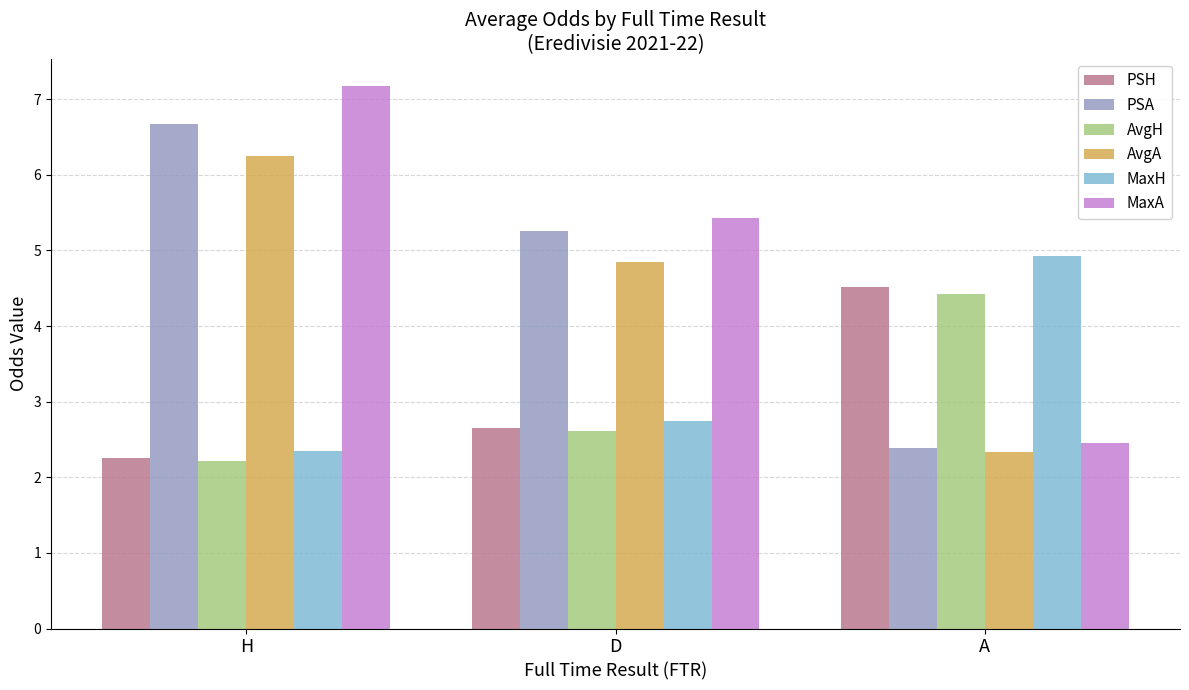

Reading left to right, what are all the values shown in this chart?

PSH: H=2.3	D=2.7	A=4.5
PSA: H=6.7	D=5.3	A=2.4
AvgH: H=2.2	D=2.6	A=4.4
AvgA: H=6.3	D=4.8	A=2.3
MaxH: H=2.3	D=2.7	A=4.9
MaxA: H=7.2	D=5.4	A=2.4